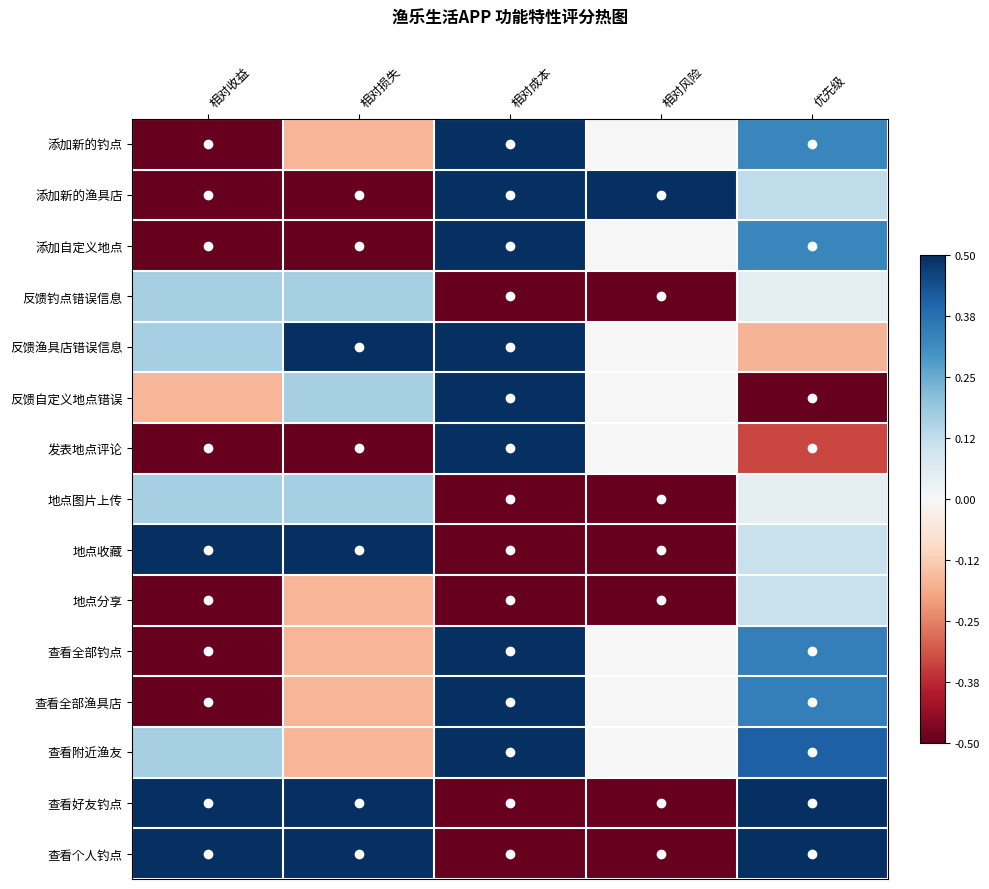

Rank the series at 相对收益 from lowest to highest value.

添加新的钓点, 添加新的渔具店, 添加自定义地点, 发表地点评论, 地点分享, 查看全部钓点, 查看全部渔具店, 反馈自定义地点错误, 反馈钓点错误信息, 反馈渔具店错误信息, 地点图片上传, 查看附近渔友, 地点收藏, 查看好友钓点, 查看个人钓点